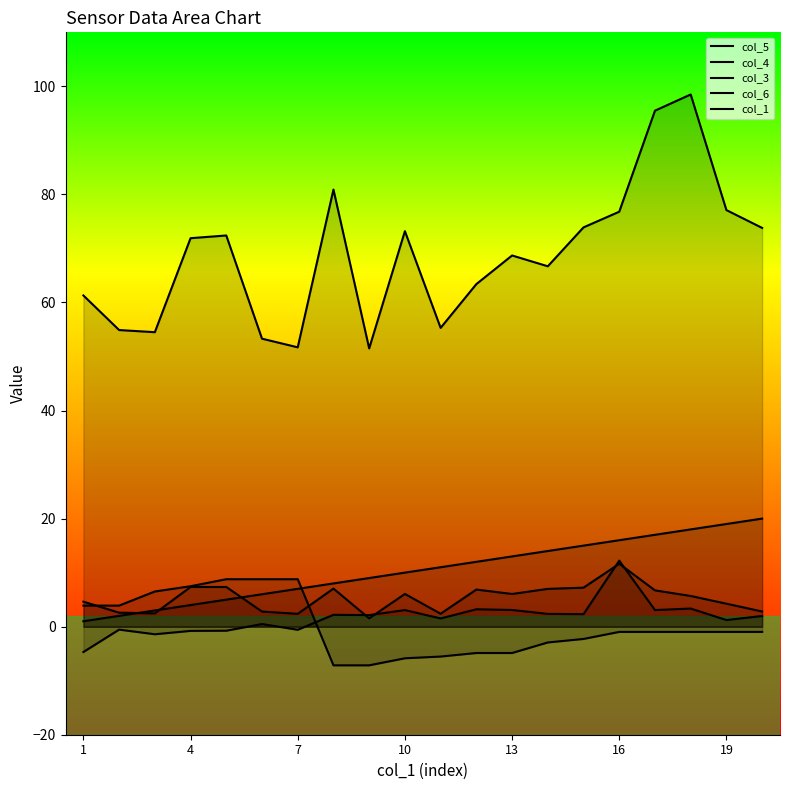

What are all the series names shown in the legend?

col_1, col_4, col_5, col_3, col_6